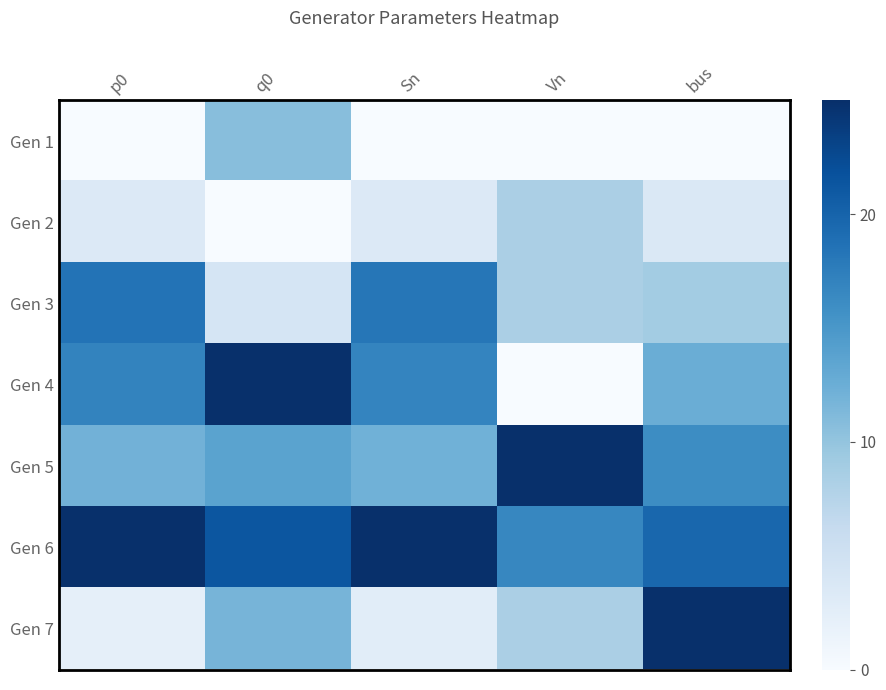

Reading right to left, transcribe all the data shown in this chart.

Gen 1: bus=0.0	Vn=0.0	Sn=0.0	q0=10.7	p0=0.0
Gen 2: bus=3.6	Vn=8.3	Sn=3.4	q0=0.0	p0=3.4
Gen 3: bus=8.9	Vn=8.3	Sn=18.2	q0=4.3	p0=18.5
Gen 4: bus=12.5	Vn=0.0	Sn=16.9	q0=25.0	p0=17.0
Gen 5: bus=16.1	Vn=25.0	Sn=12.2	q0=13.7	p0=12.1
Gen 6: bus=19.6	Vn=16.7	Sn=25.0	q0=21.4	p0=25.0
Gen 7: bus=25.0	Vn=8.3	Sn=2.7	q0=11.8	p0=2.2